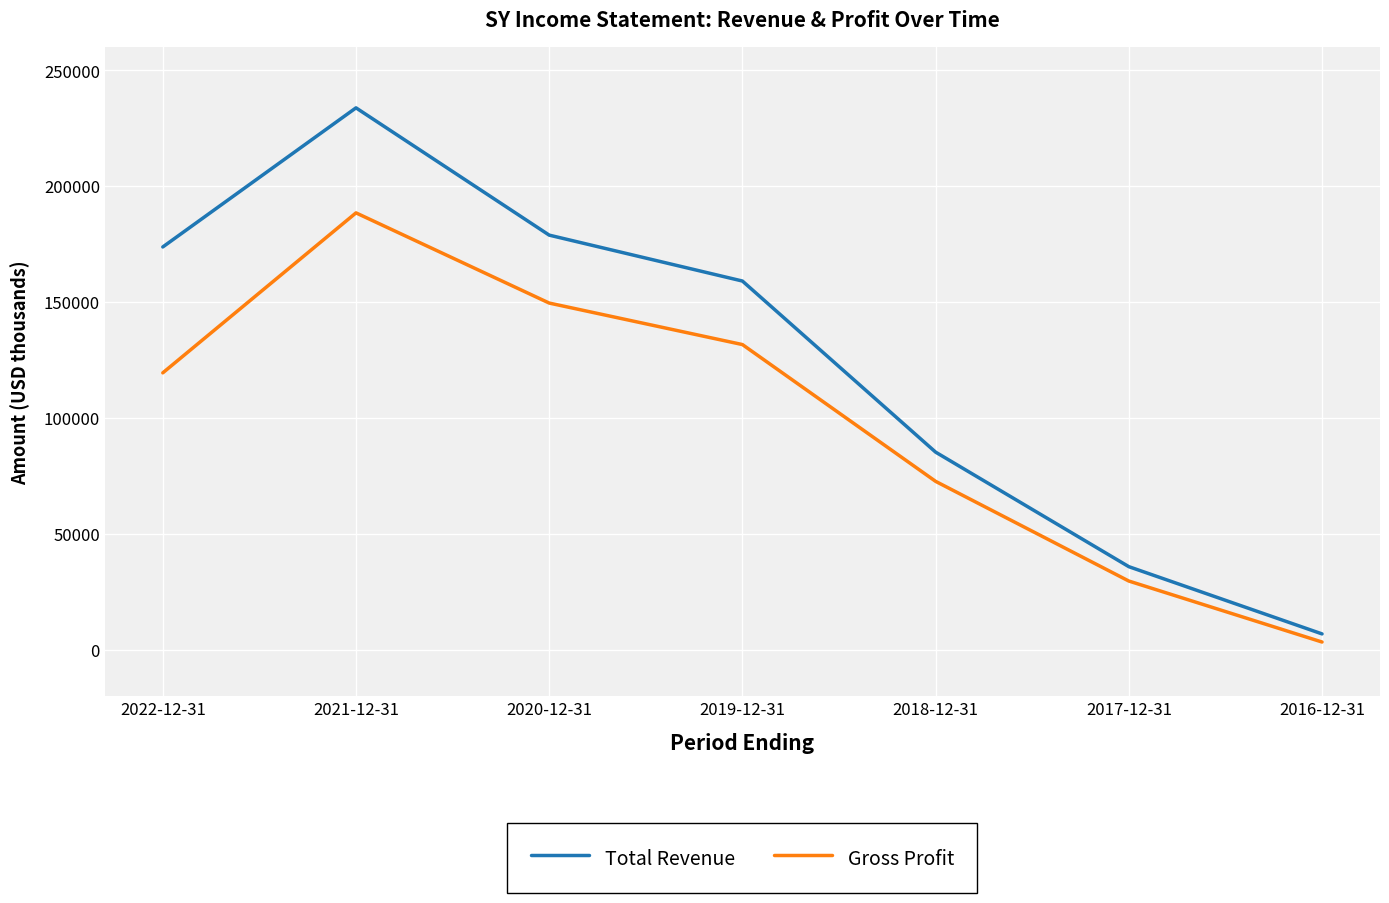

What position from the right is 2022-12-31?

7